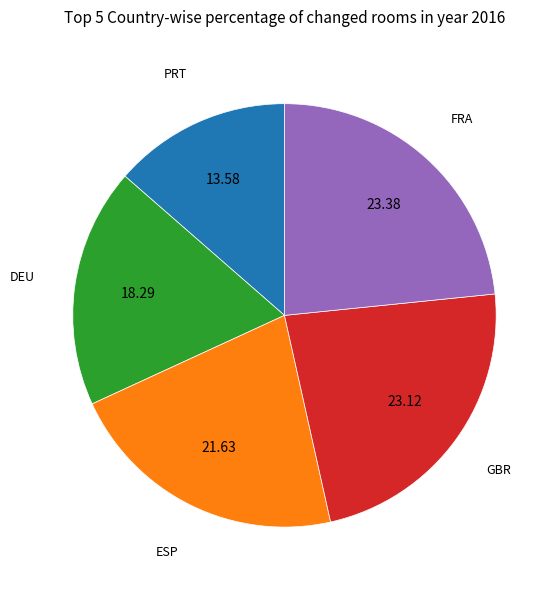

Does any single category account for the majority?

No